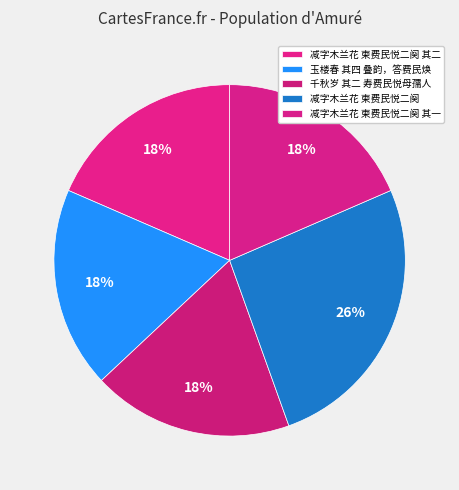

Is it true that 玉楼春 其四 叠韵，答费民焕 is 18% of the pie?

True